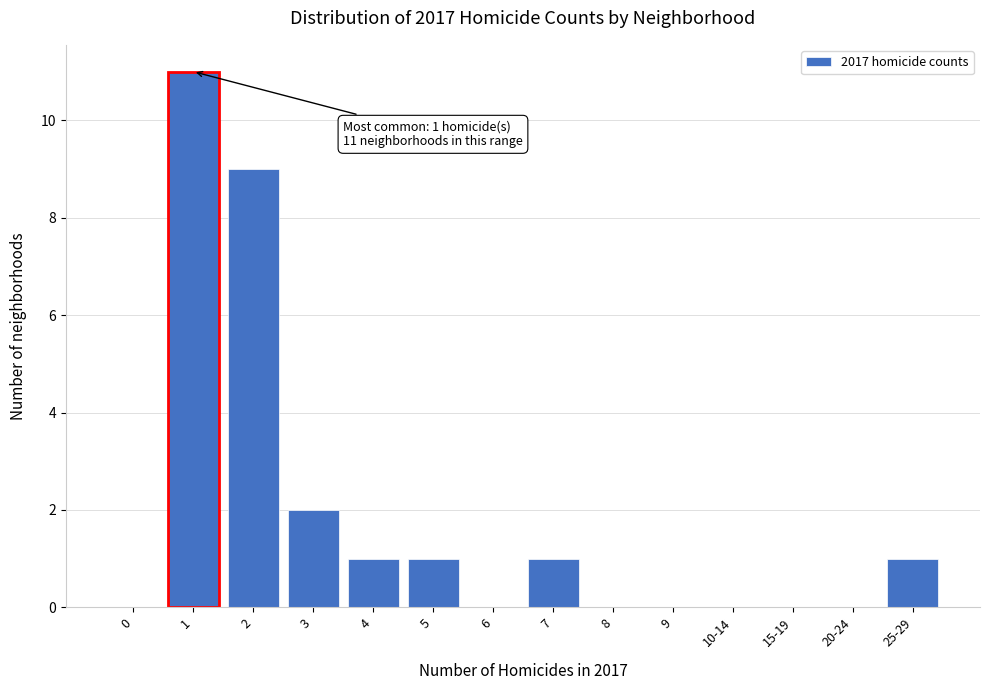

Reading right to left, transcribe all the data shown in this chart.

25-29=1	20-24=0	15-19=0	10-14=0	9=0	8=0	7=1	6=0	5=1	4=1	3=2	2=9	1=11	0=0